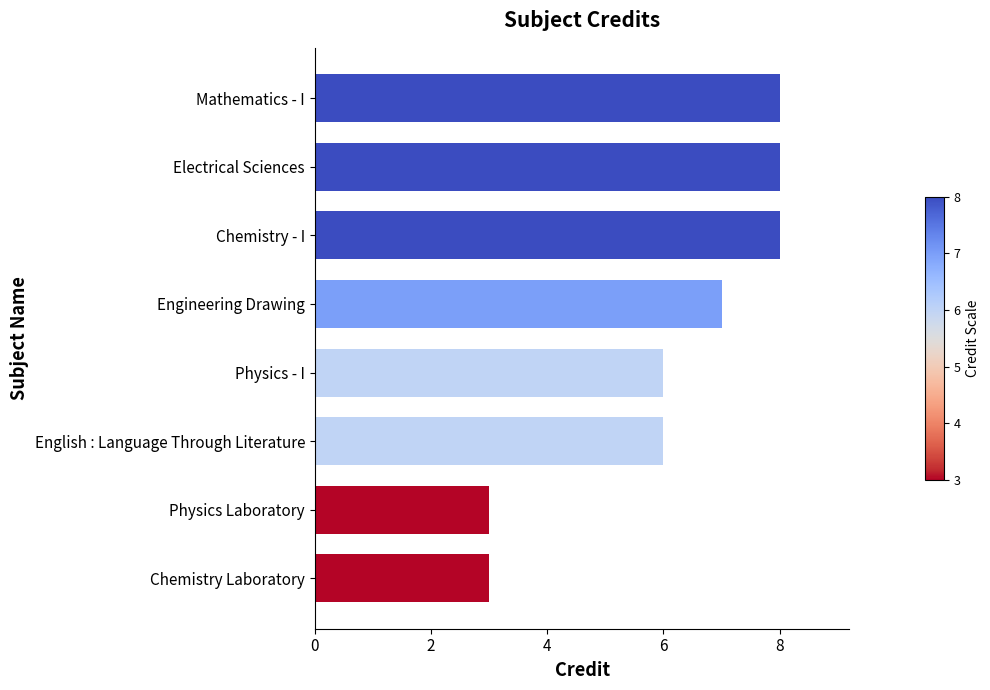

Between Chemistry - I and Physics Laboratory, which is larger?

Chemistry - I